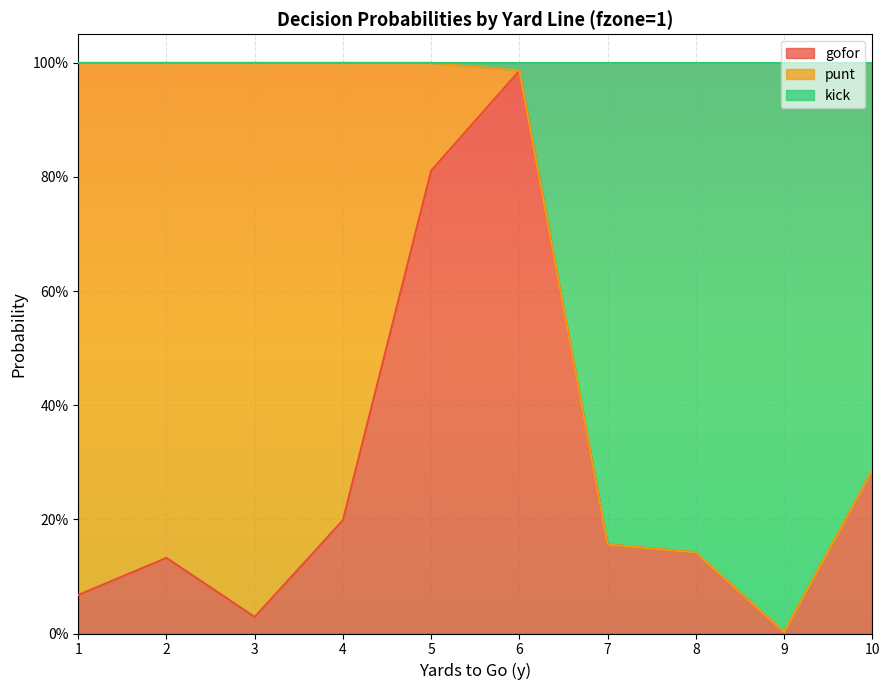

What are all the series names shown in the legend?

gofor, punt, kick